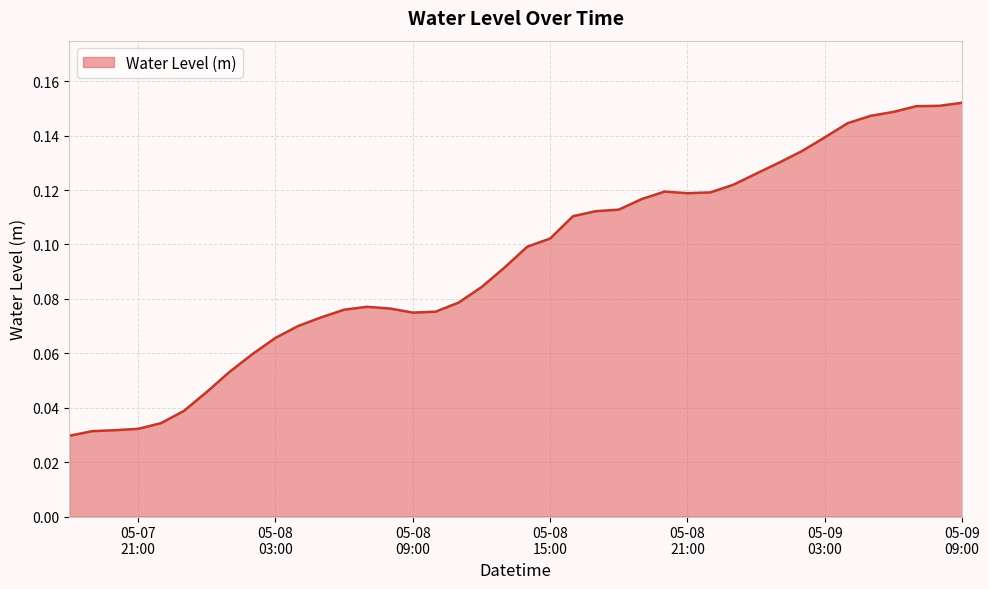

What is the label of the 39th point from the right?

2024-05-07 19:00:00